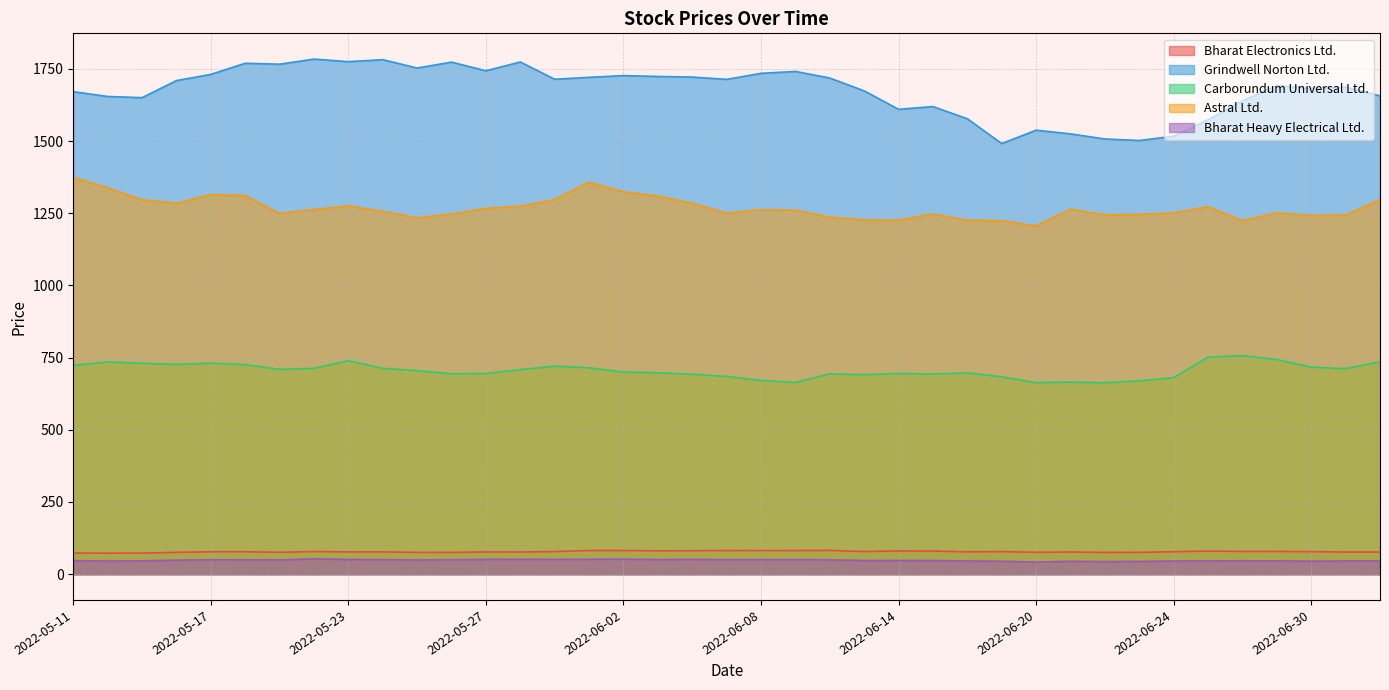

Which series has the largest range (max minus min)?

Grindwell Norton Ltd.